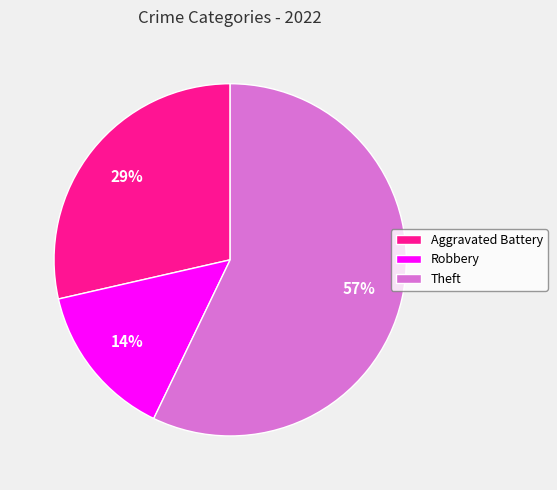

Rank the categories by value from highest to lowest.

Theft, Aggravated Battery, Robbery